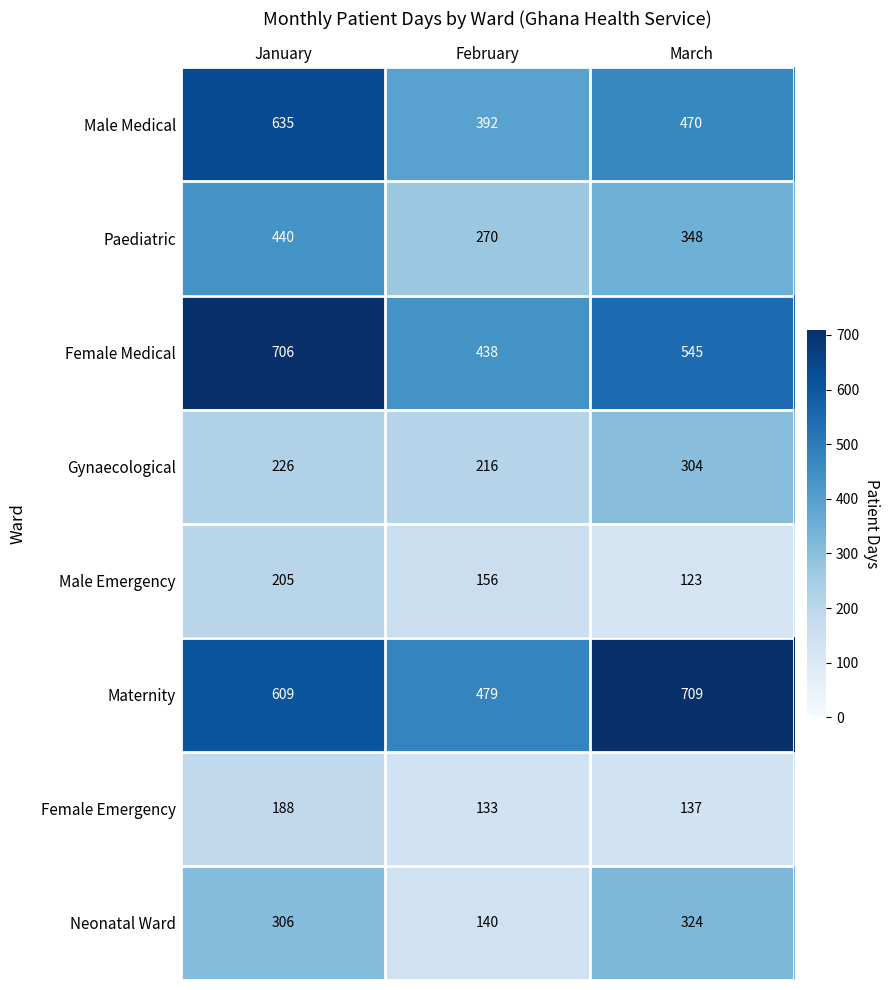

Rank the series by their maximum value, from highest to lowest.

Maternity, Female Medical, Male Medical, Paediatric, Neonatal Ward, Gynaecological, Male Emergency, Female Emergency